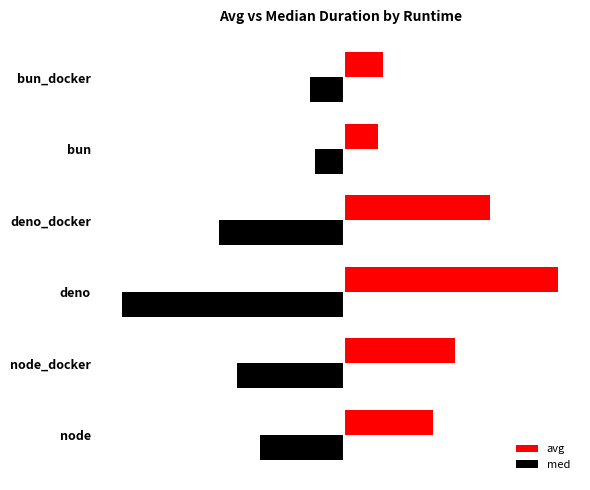

What are all the series names shown in the legend?

avg, med